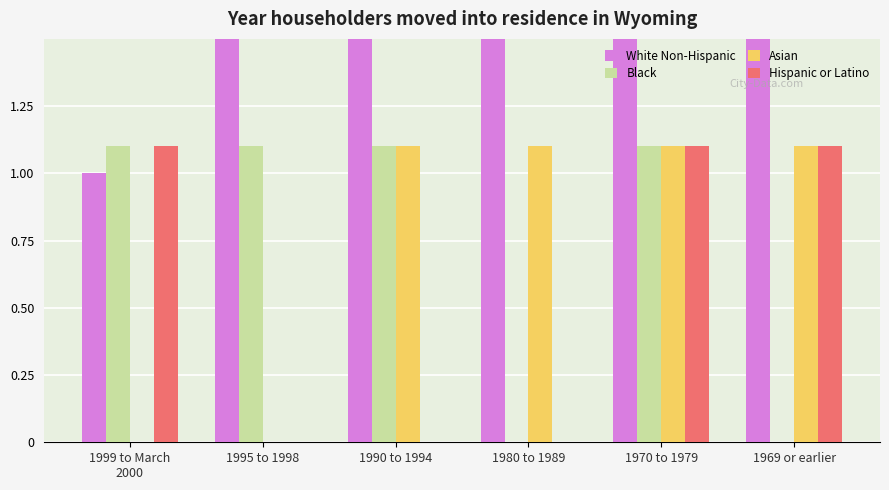

What is the sum of the White Non-Hispanic values at 1980 to 1989 and 1969 or earlier?

10.0